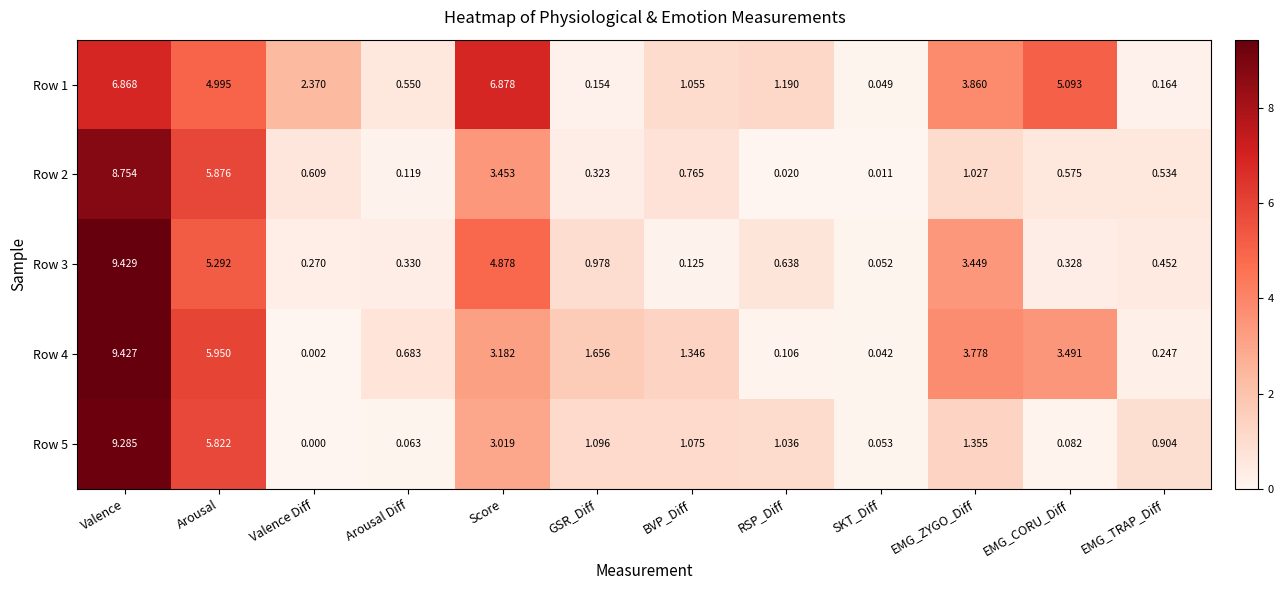

Is the value of Row 4 at Valence greater than the value of Row 3 at Score?

Yes